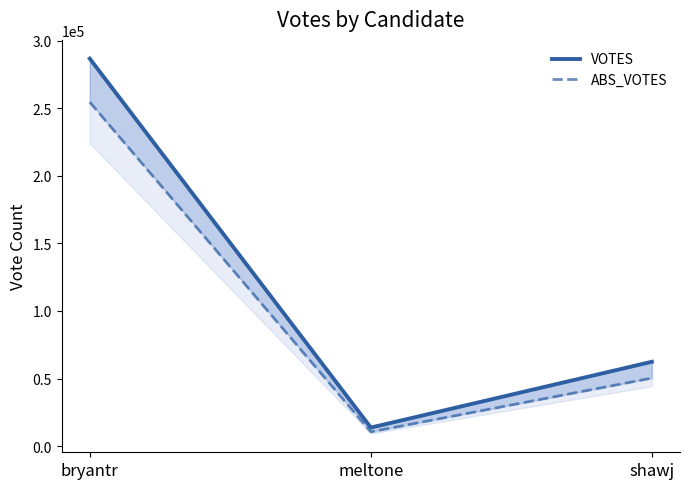

What is the value of the ABS_VOTES point at the 2nd from the left?

10613